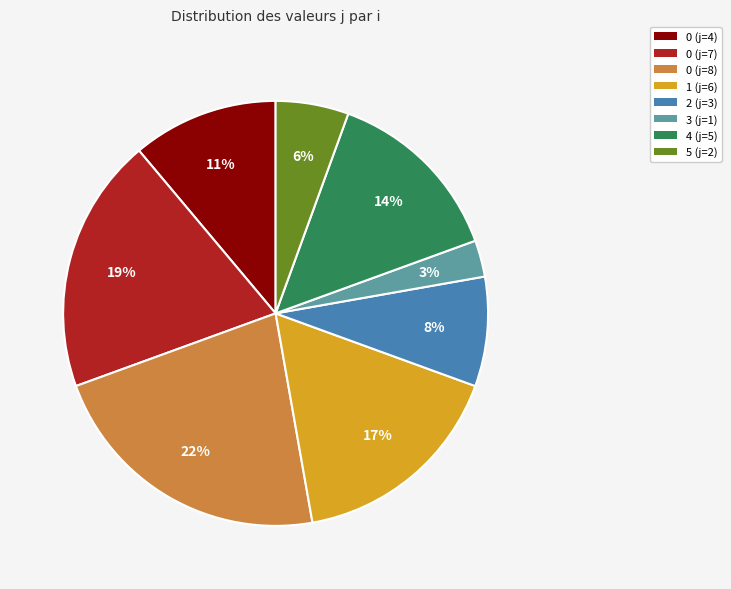

To the nearest percent, what is the combined percentage of 0 (j=4) and 2 (j=3)?

19%